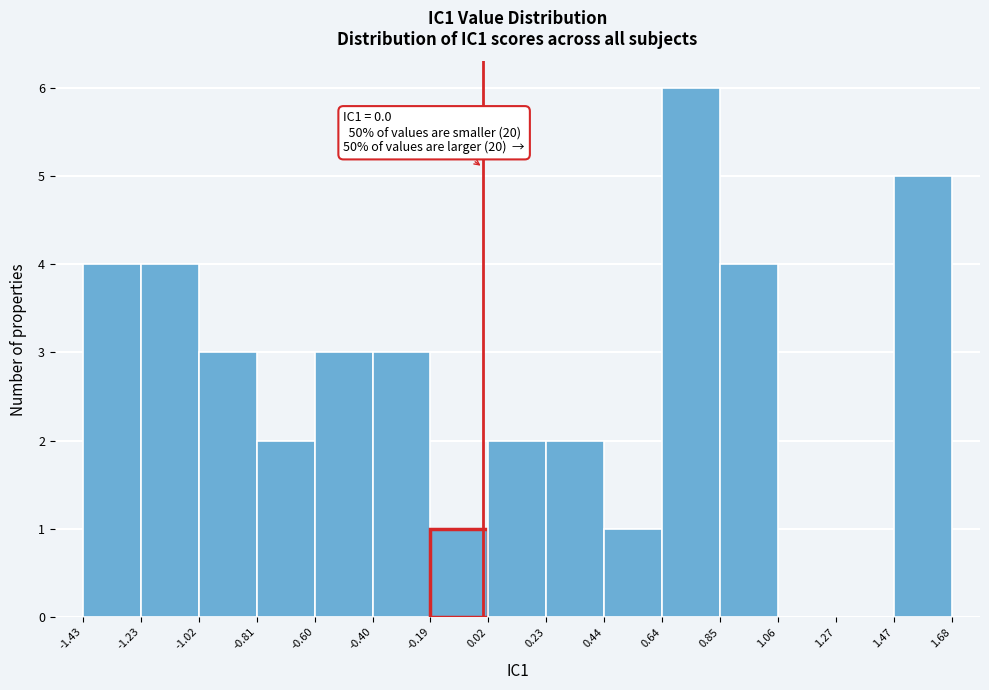

Over which range of the x-axis is the bar tallest?

0.64 to 0.85